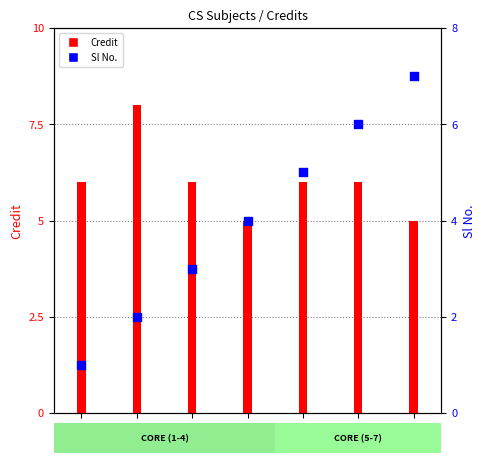

Which series has the largest total across all categories?

Credit